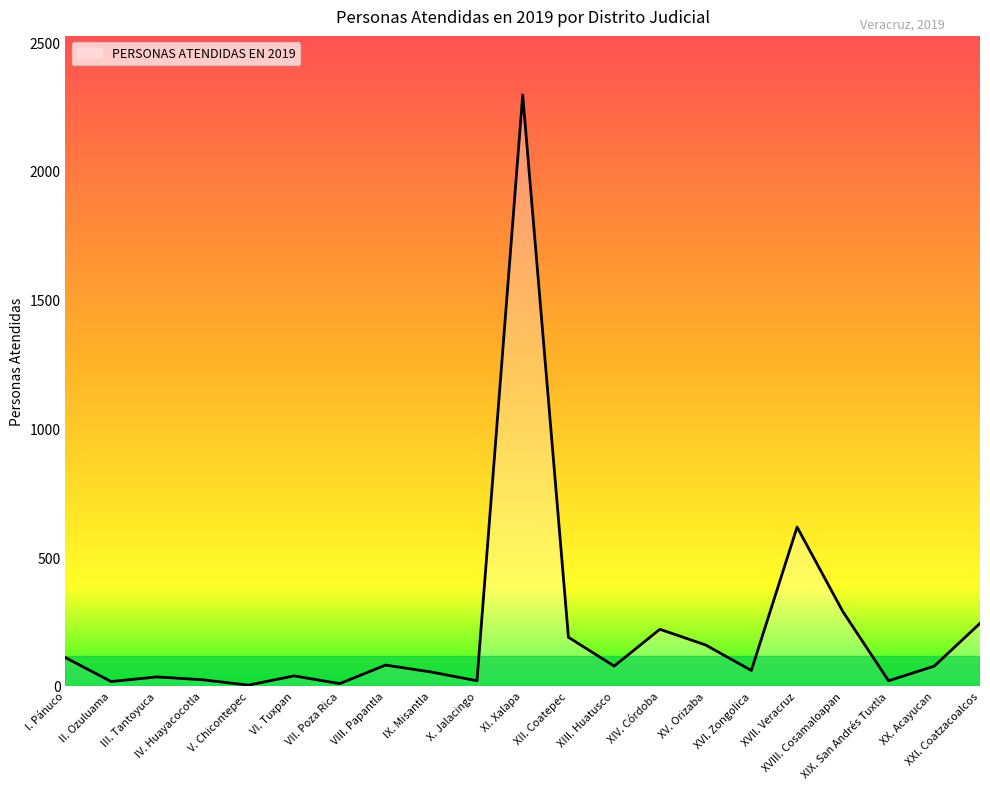

Does the chart display data point markers on the line(s)?

No